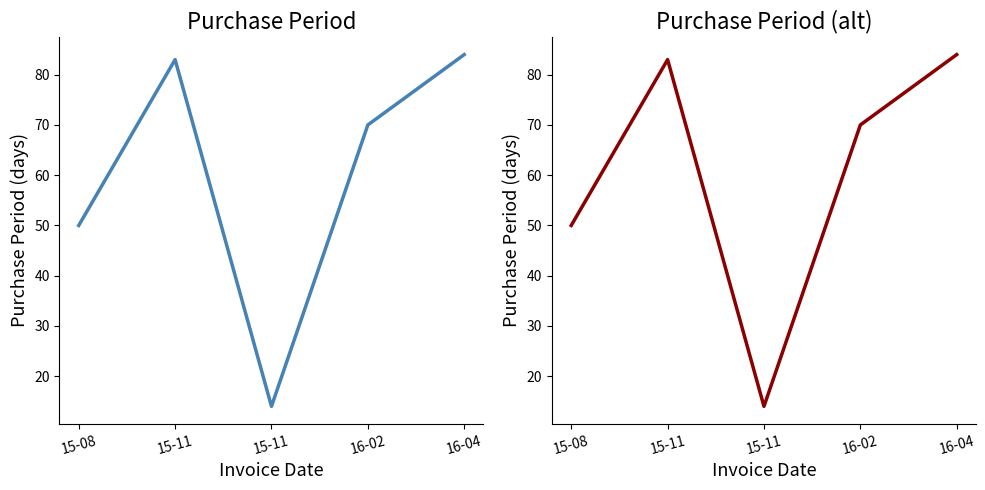

Rank the categories by value from lowest to highest.

15-11, 15-08, 16-02, 15-11, 16-04